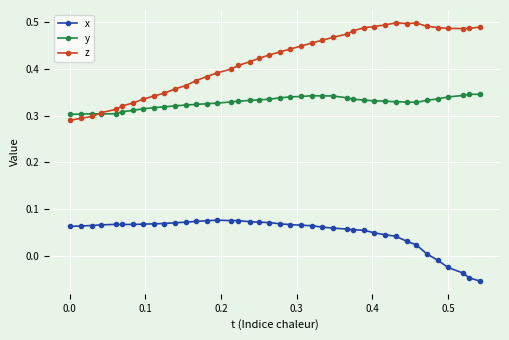

How many series are shown in this chart?

3